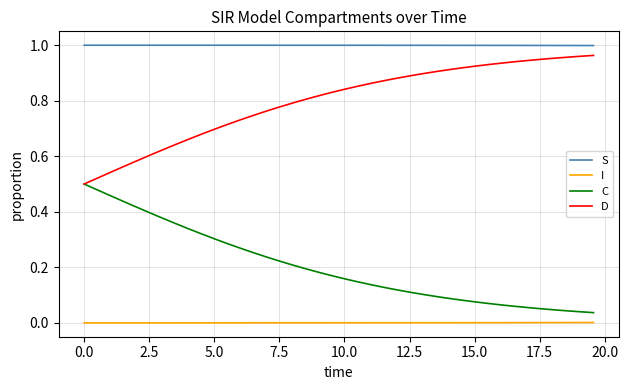

Which series has the largest total across all categories?

S